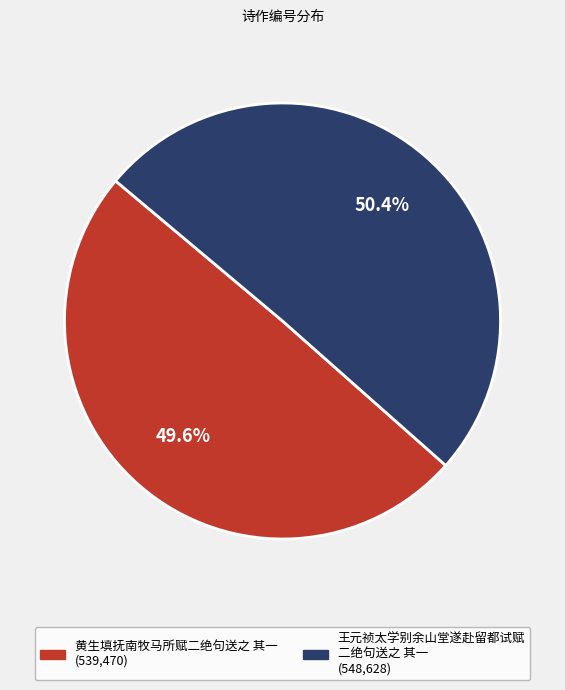

How many segments does this pie chart have?

2